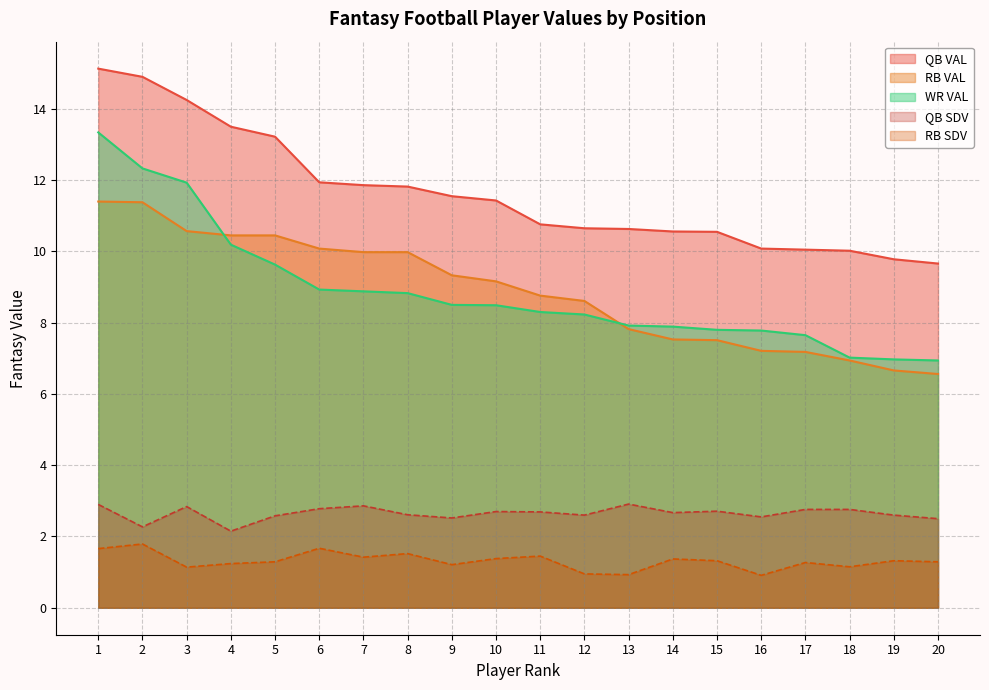

Reading left to right, list all the values displayed in this chart.

QB VAL: 1=15.1	2=14.9	3=14.2	4=13.5	5=13.2	6=11.9	7=11.9	8=11.8	9=11.6	10=11.4	11=10.8	12=10.7	13=10.6	14=10.6	15=10.6	16=10.1	17=10.1	18=10.0	19=9.8	20=9.7
RB VAL: 1=11.4	2=11.4	3=10.6	4=10.4	5=10.4	6=10.1	7=10.0	8=10.0	9=9.3	10=9.2	11=8.8	12=8.6	13=7.8	14=7.5	15=7.5	16=7.2	17=7.2	18=6.9	19=6.7	20=6.6
WR VAL: 1=13.3	2=12.3	3=11.9	4=10.2	5=9.6	6=8.9	7=8.9	8=8.8	9=8.5	10=8.5	11=8.3	12=8.2	13=7.9	14=7.9	15=7.8	16=7.8	17=7.7	18=7.0	19=7.0	20=6.9
QB SDV: 1=2.9	2=2.3	3=2.8	4=2.1	5=2.6	6=2.8	7=2.9	8=2.6	9=2.5	10=2.7	11=2.7	12=2.6	13=2.9	14=2.7	15=2.7	16=2.5	17=2.8	18=2.8	19=2.6	20=2.5
RB SDV: 1=1.7	2=1.8	3=1.1	4=1.2	5=1.3	6=1.7	7=1.4	8=1.5	9=1.2	10=1.4	11=1.4	12=0.9	13=0.9	14=1.4	15=1.3	16=0.9	17=1.3	18=1.1	19=1.3	20=1.3